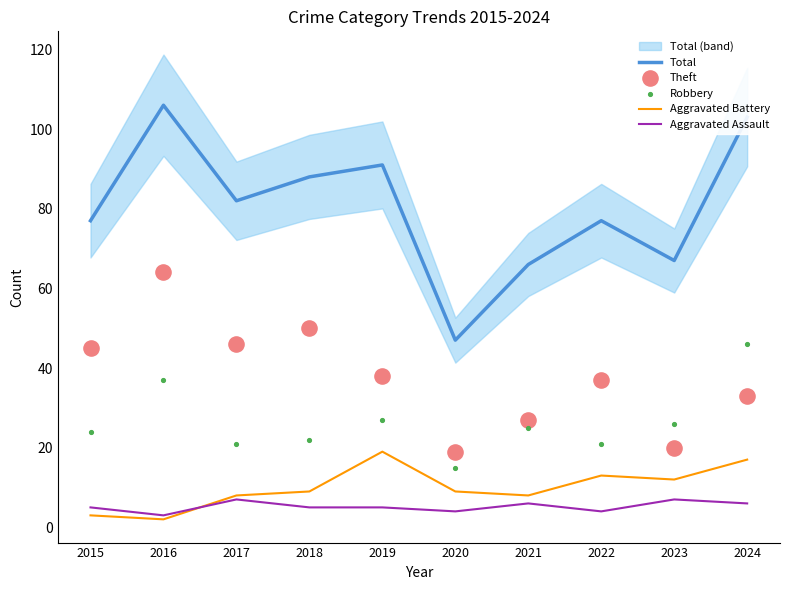

Which series contains the highest Y value?

Total